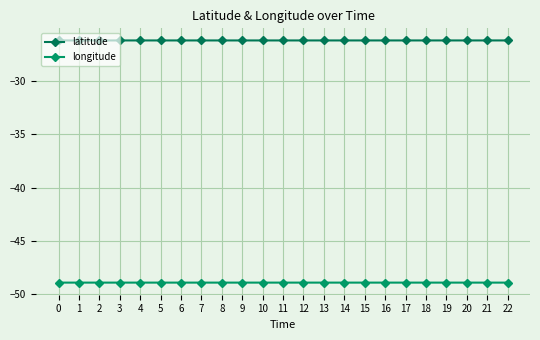

What value does the longitude series have at 10?

-48.9